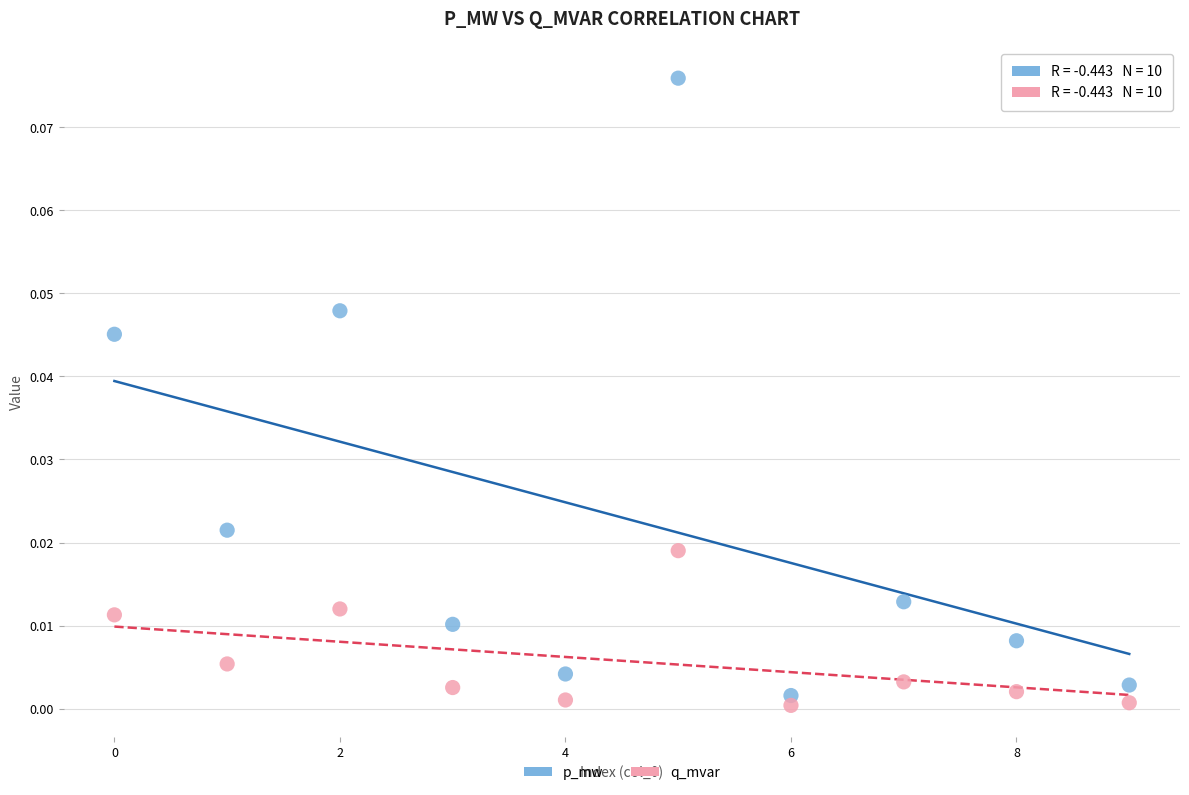

Which series has the widest spread of Y values?

p_mw